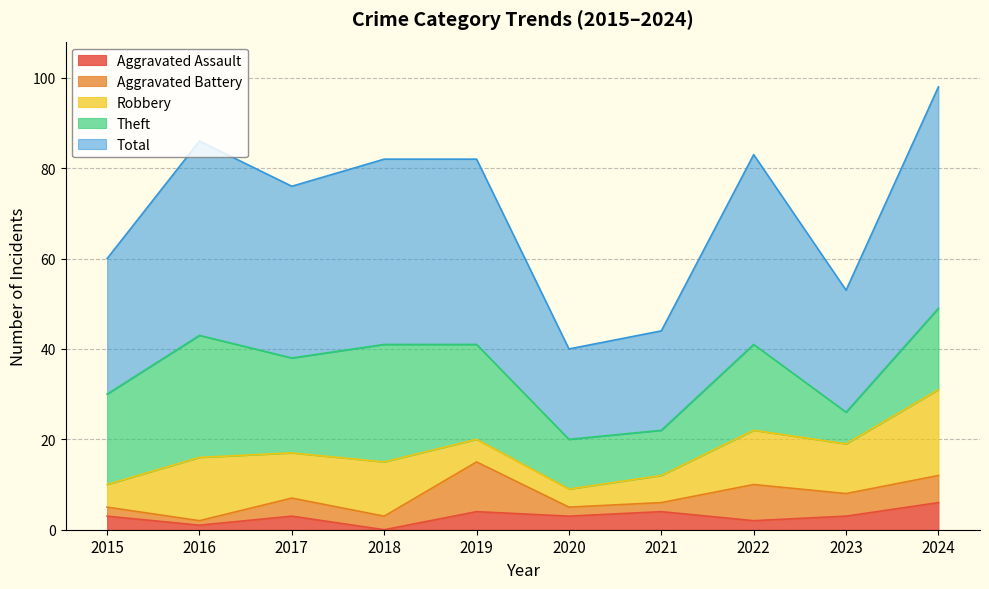

What is the difference between the maximum and minimum values in the Theft series?

20